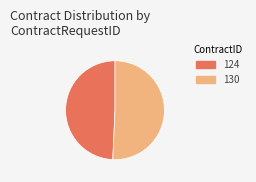

Which slice is the largest?

130